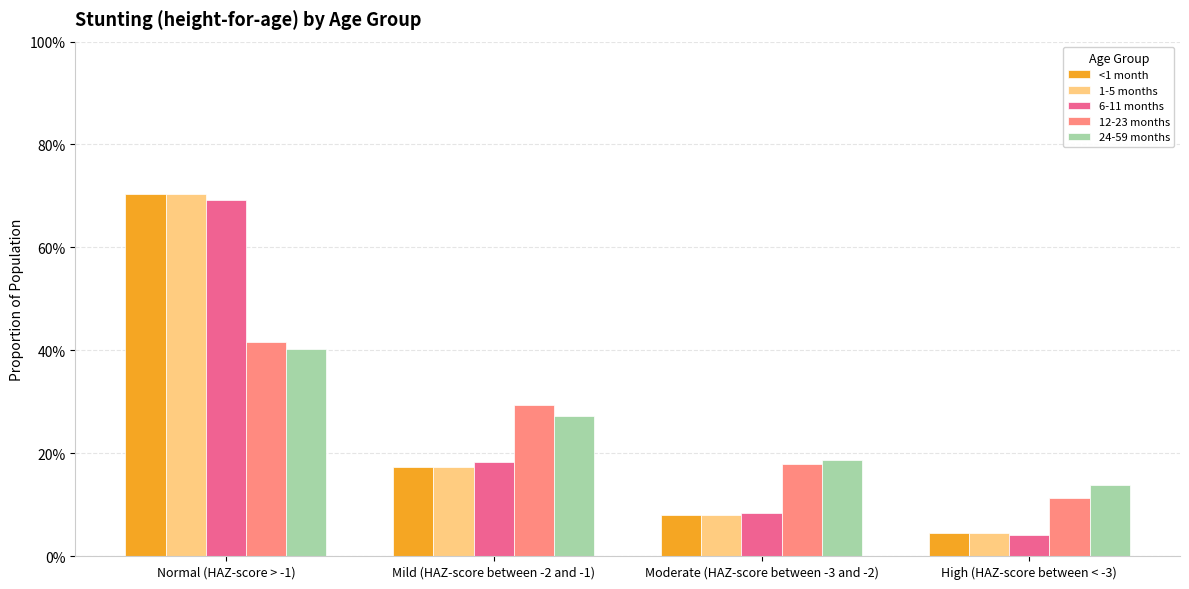

At which label does 1-5 months reach its minimum?

High (HAZ-score between < -3)